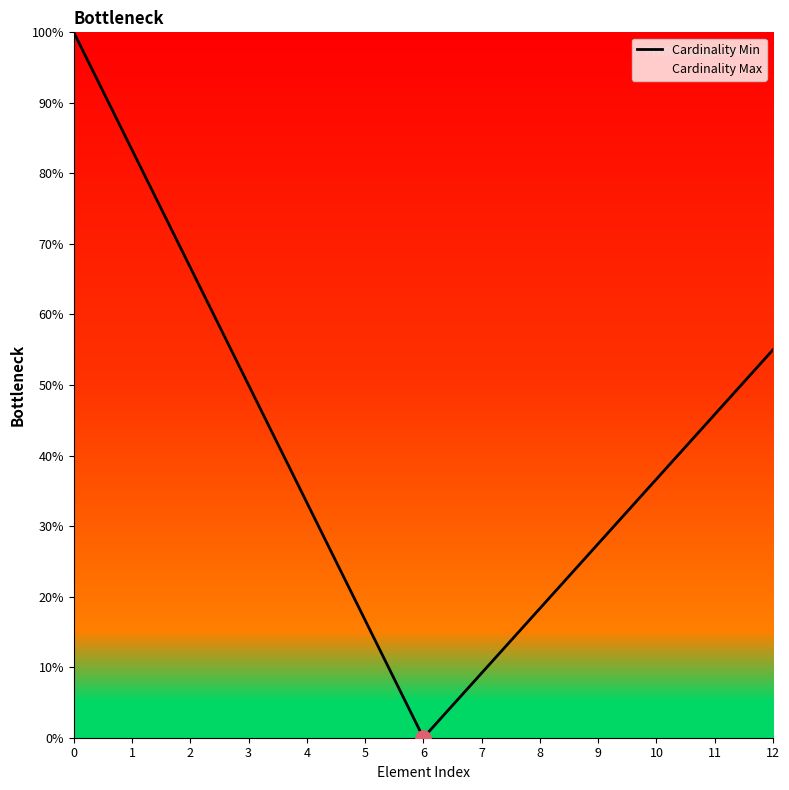

Approximately how many times larger is the value at 0 compared to 12?

1.8